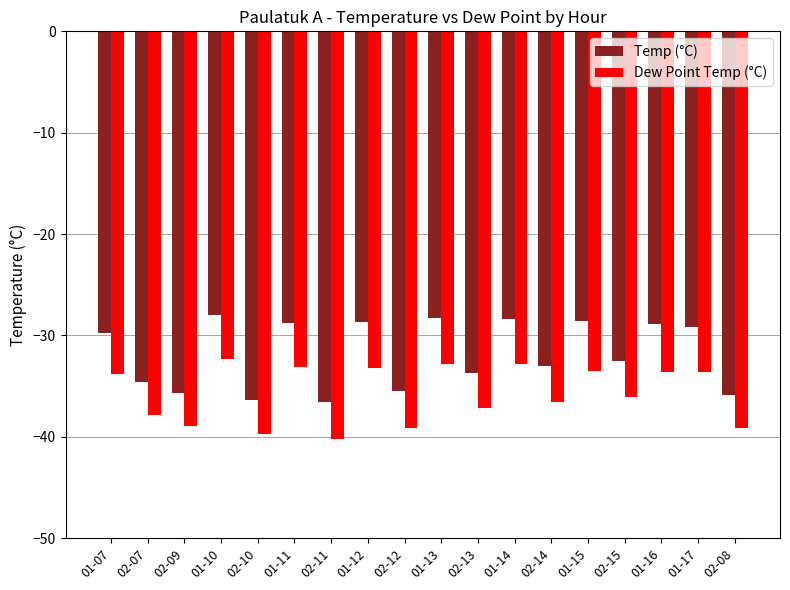

List the series in order of their peak value, lowest first.

Dew Point Temp (°C), Temp (°C)